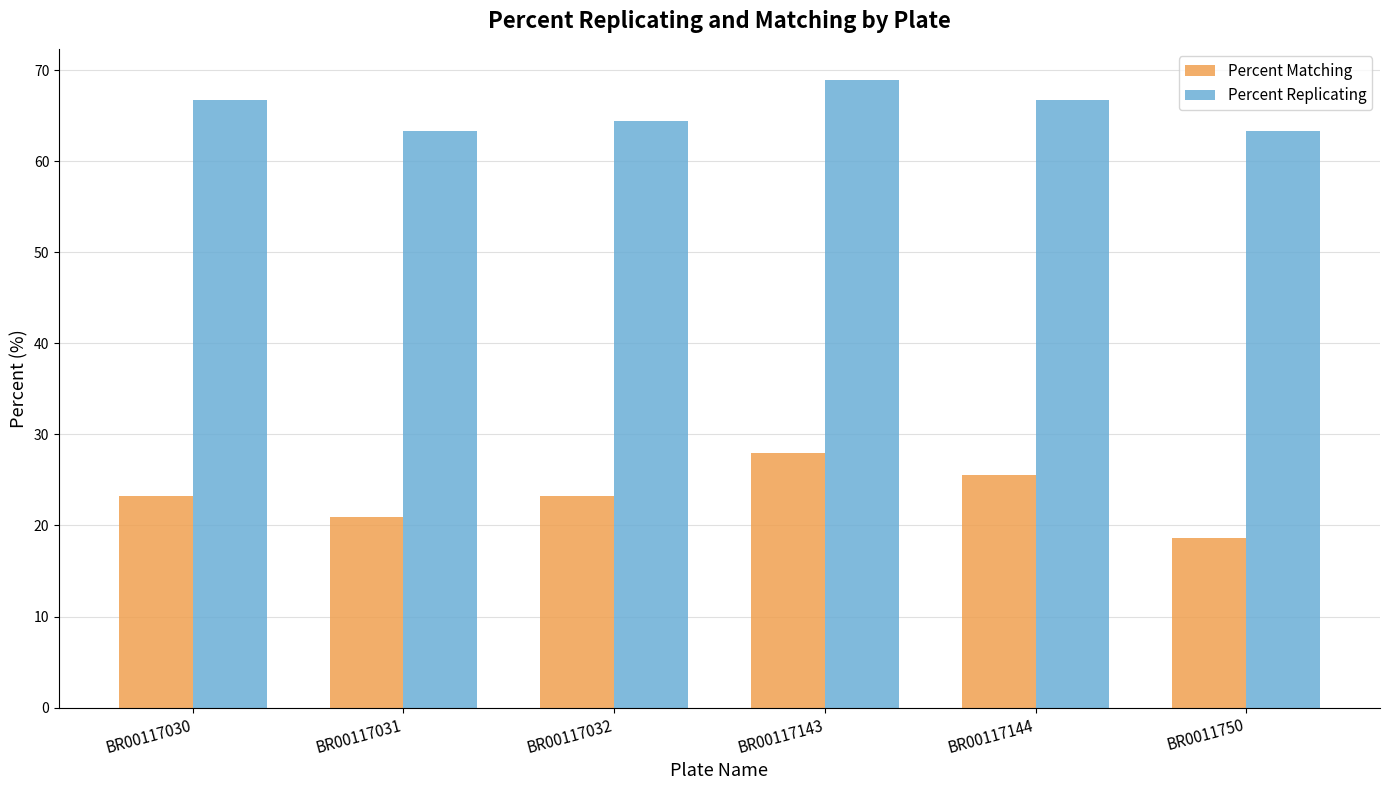

The value of Percent Matching at BR00117144 is 25.6. True or false?

True